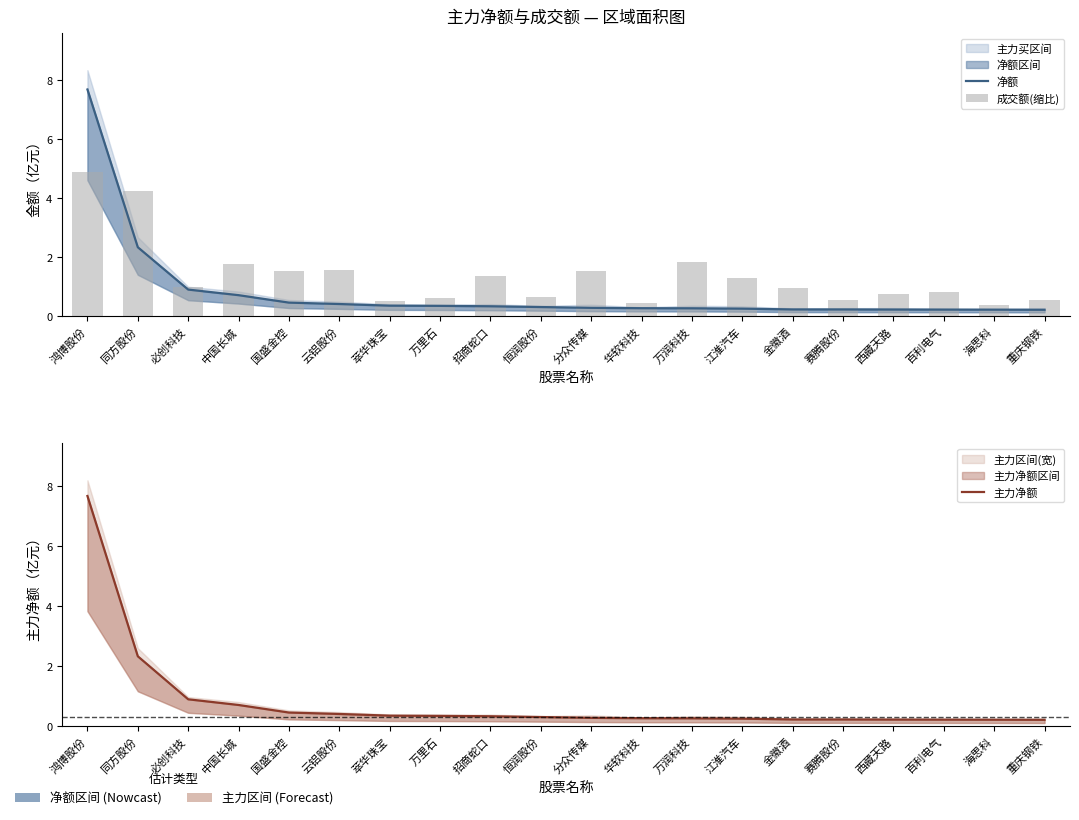

At which category is the sum across all series the highest?

鸿博股份